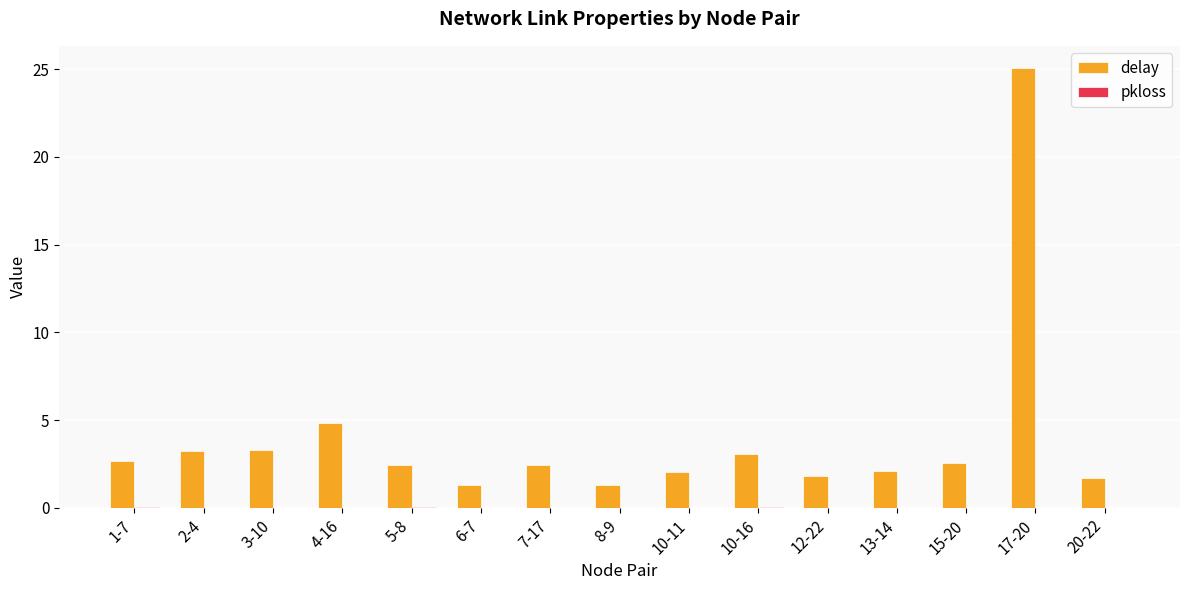

What is the greatest value displayed?

25.1